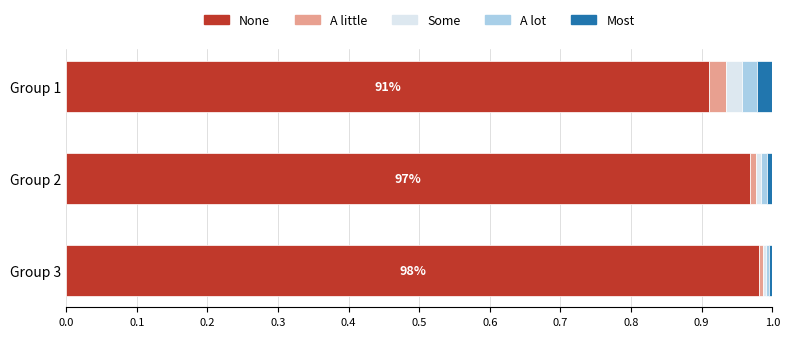

What are all the series names shown in the legend?

None, A little, Some, A lot, Most